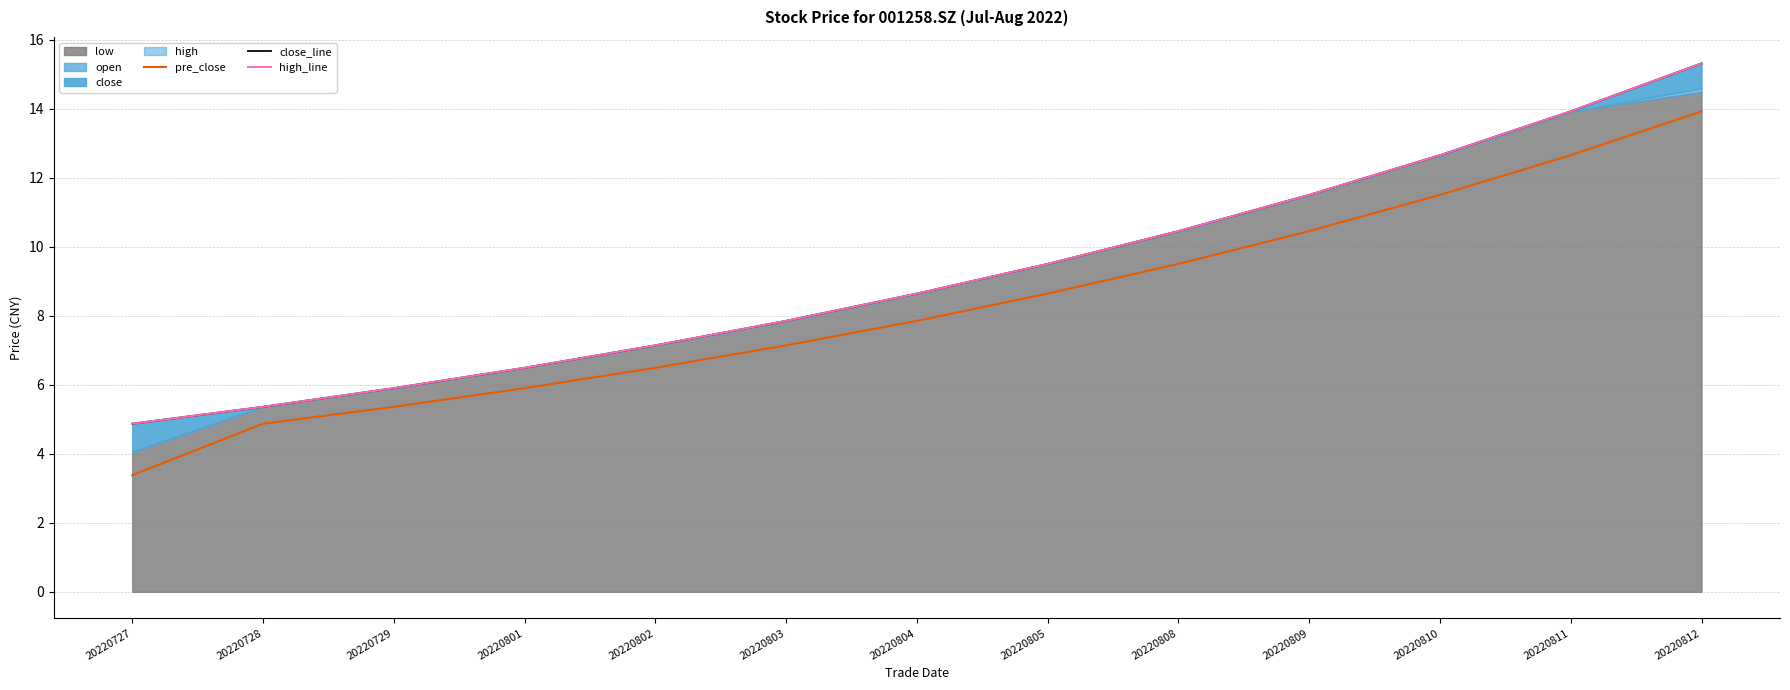

Count the number of categories in the chart.

13